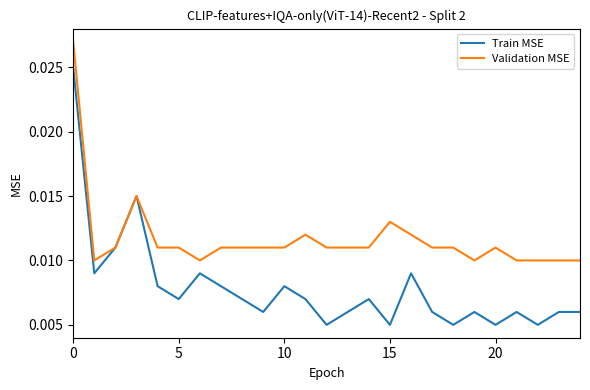

Which series has the widest spread of values?

Train MSE